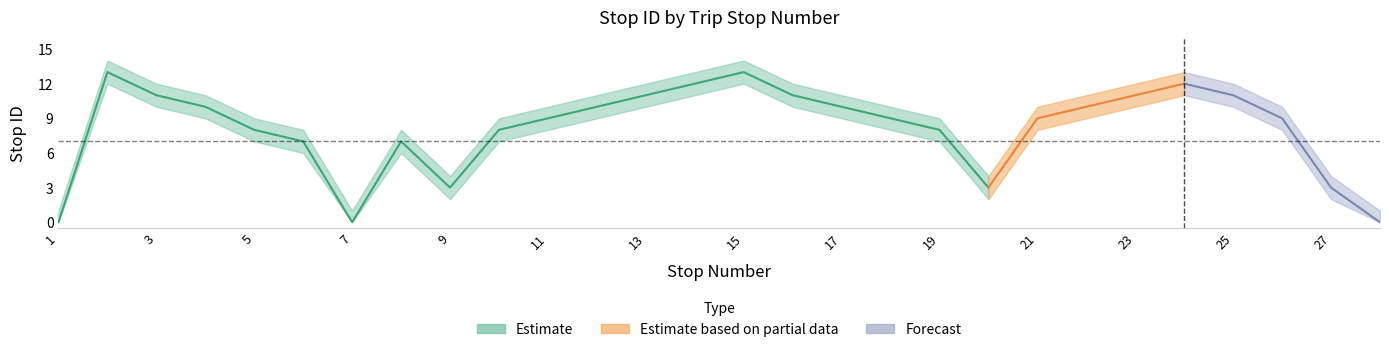

What is the difference between the second highest and second lowest values in the stop_id_lower series?

12